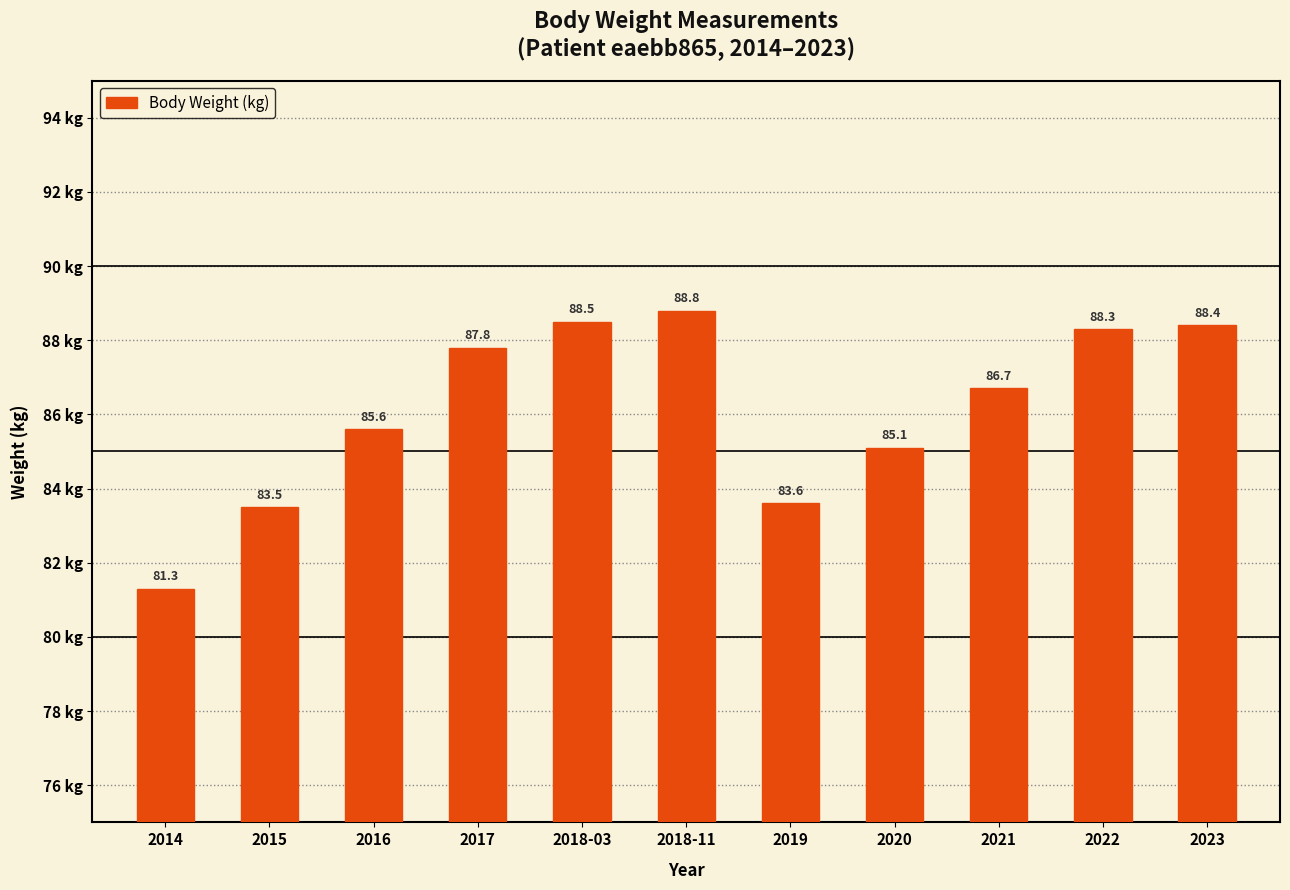

What is the smallest value displayed?

81.3